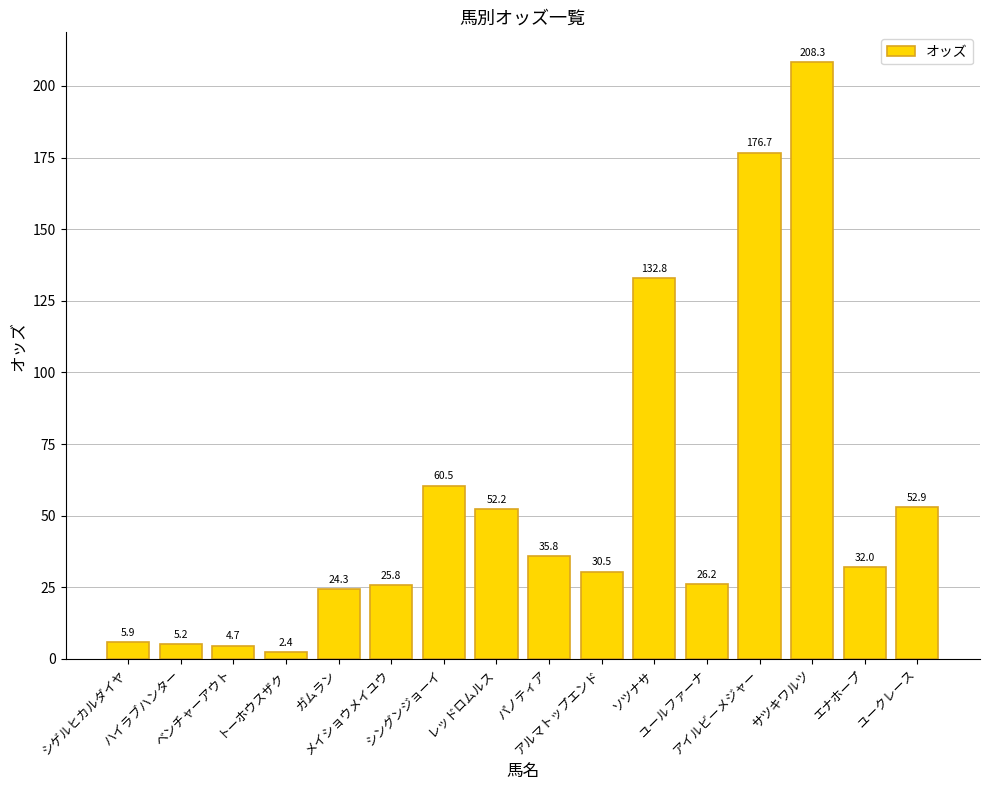

What is the label of the 16th bar from the left?

ユークレース